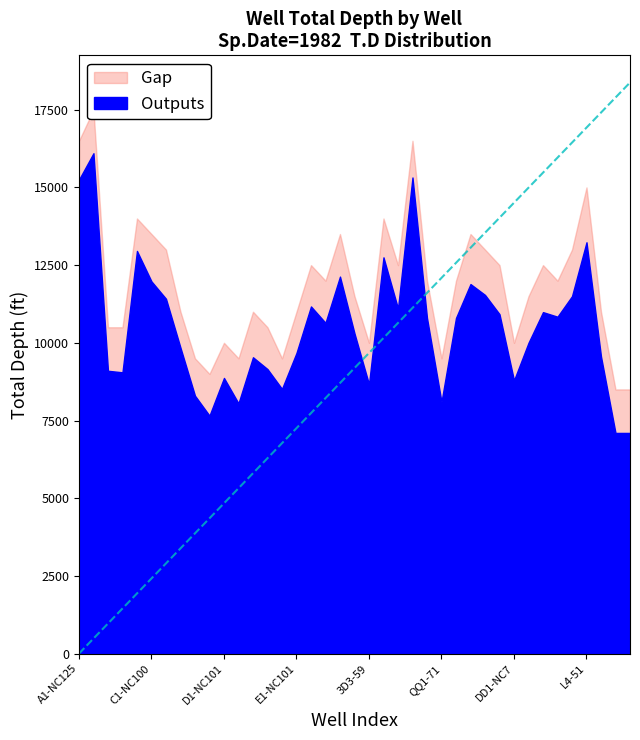

True or false: Gap and Outputs intersect in this chart.

False